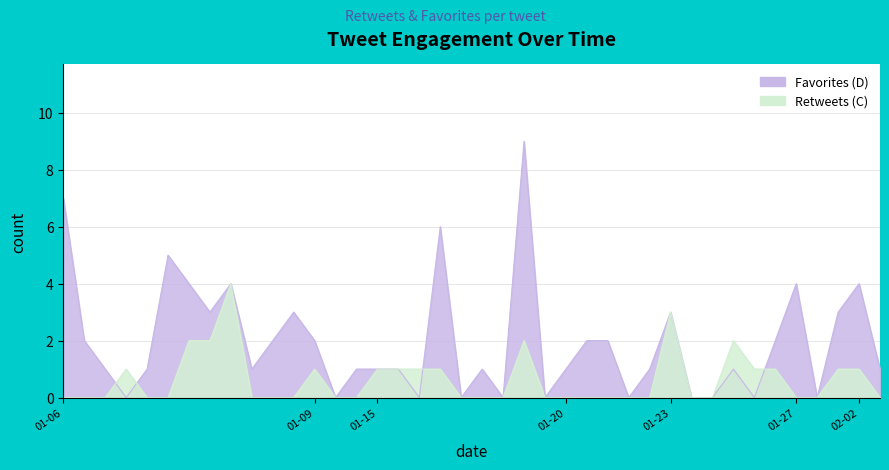

Rank the series by their average value, from highest to lowest.

Favorites (D), Retweets (C)